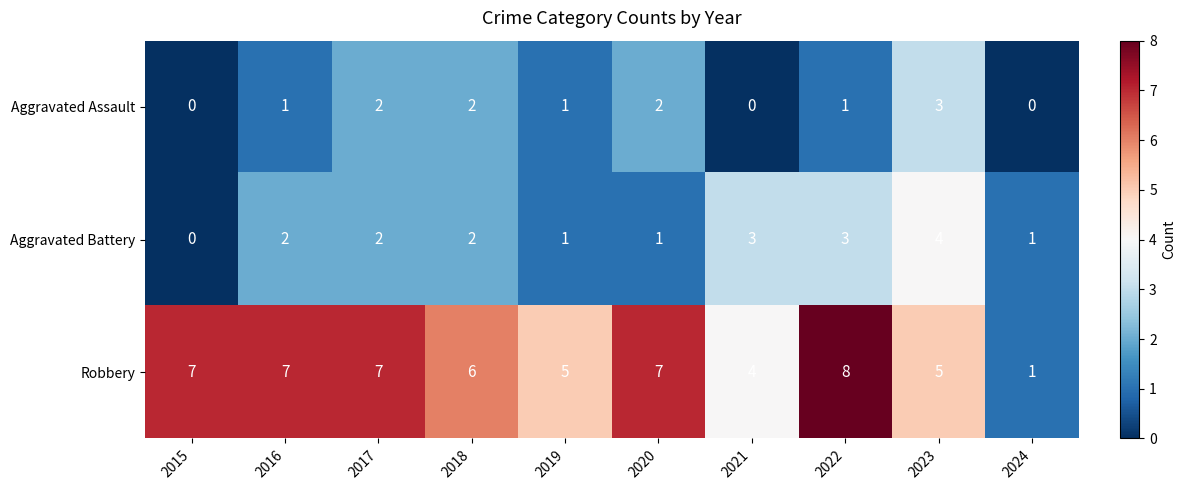

What is the spread (max minus min) of values at 2019?

4